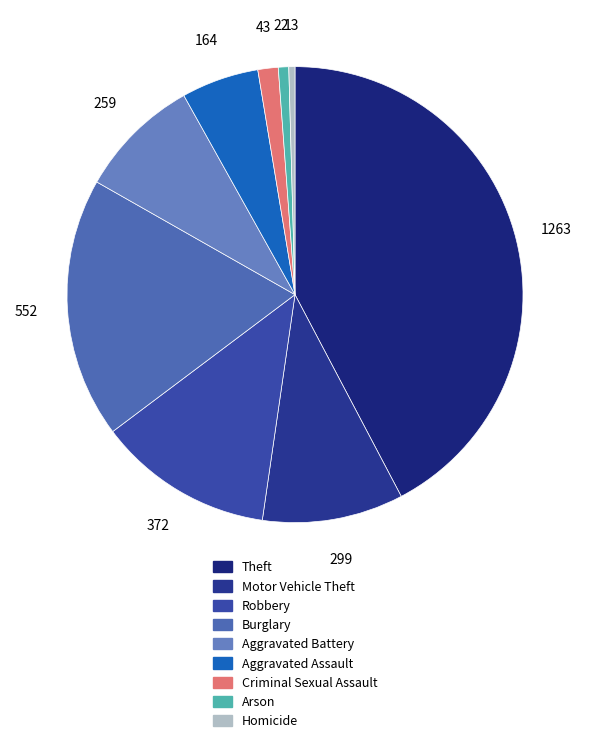

How many segments does this pie chart have?

9